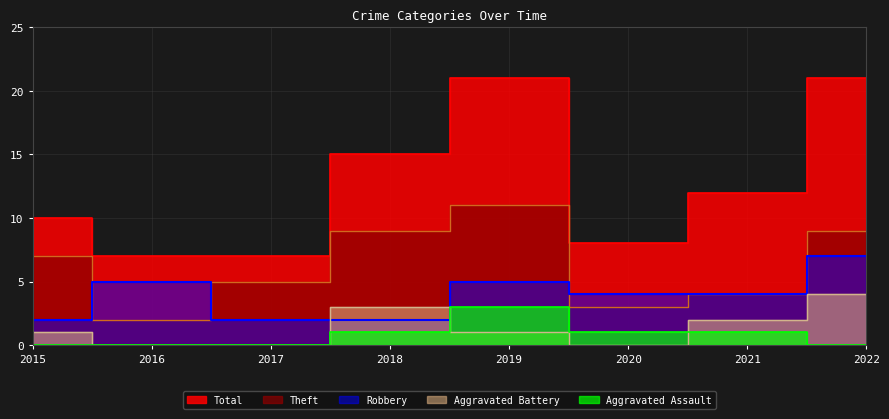

Does the chart have visible grid lines?

Yes